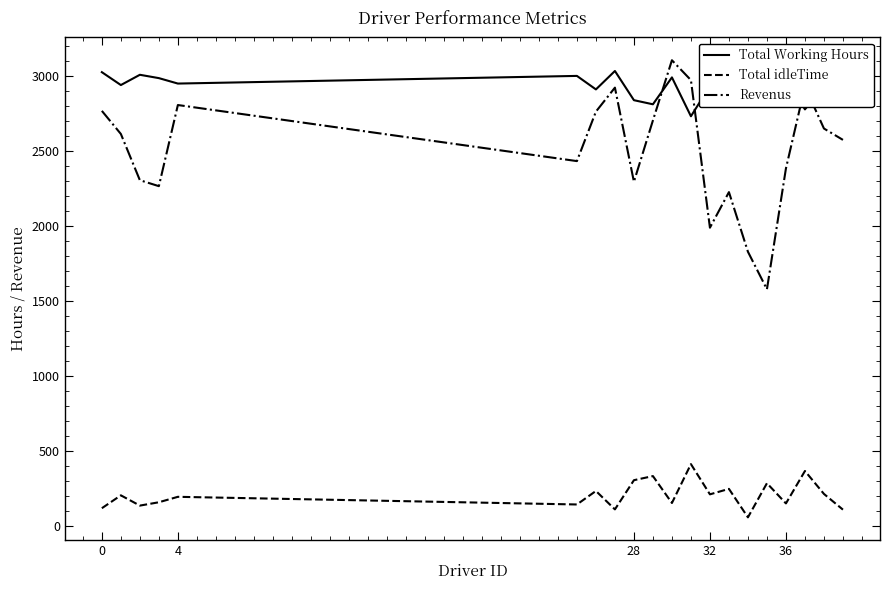

True or false: Total idleTime and Revenus cross at least once.

False